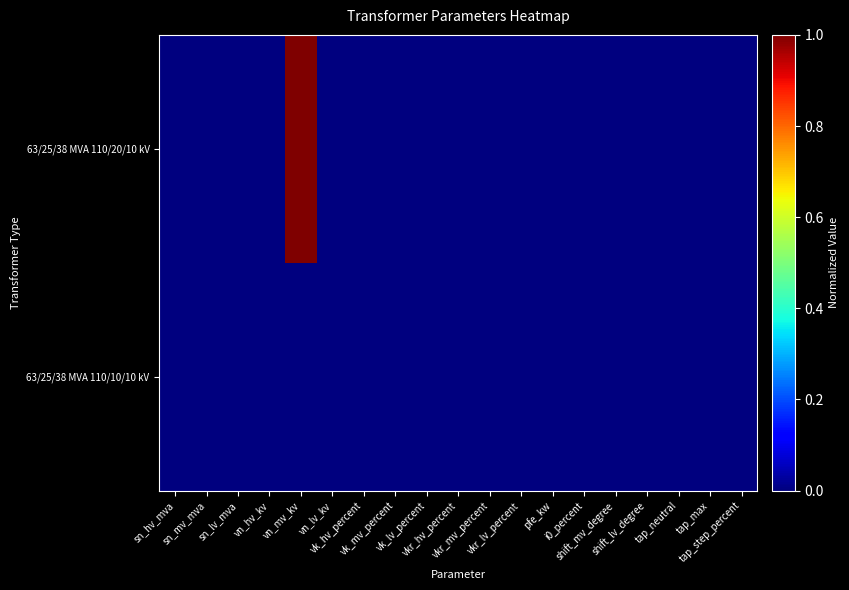

Between vk_lv_percent and pfe_kw, which series saw the biggest shift?

63/25/38 MVA 110/20/10 kV